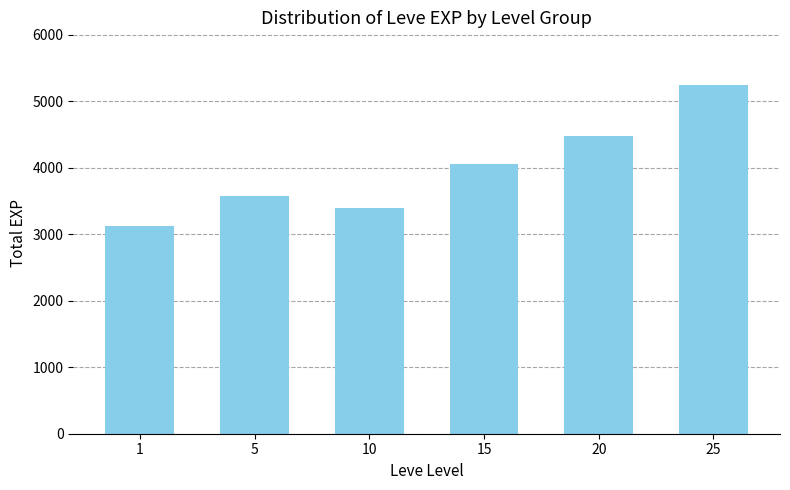

The chart shows a value of 2298 at 5. True or false?

False